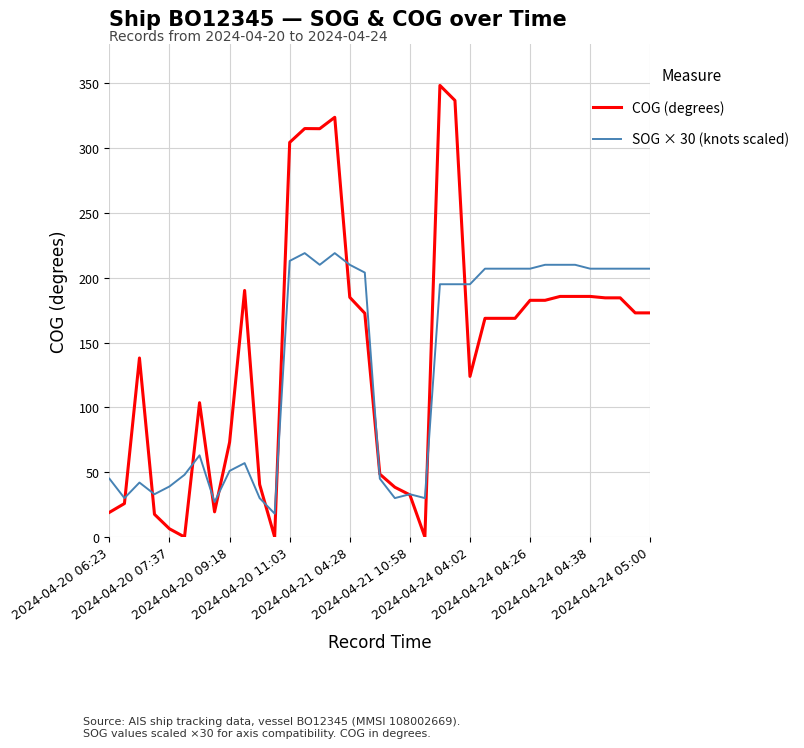

Which series has the largest total across all categories?

COG (degrees)